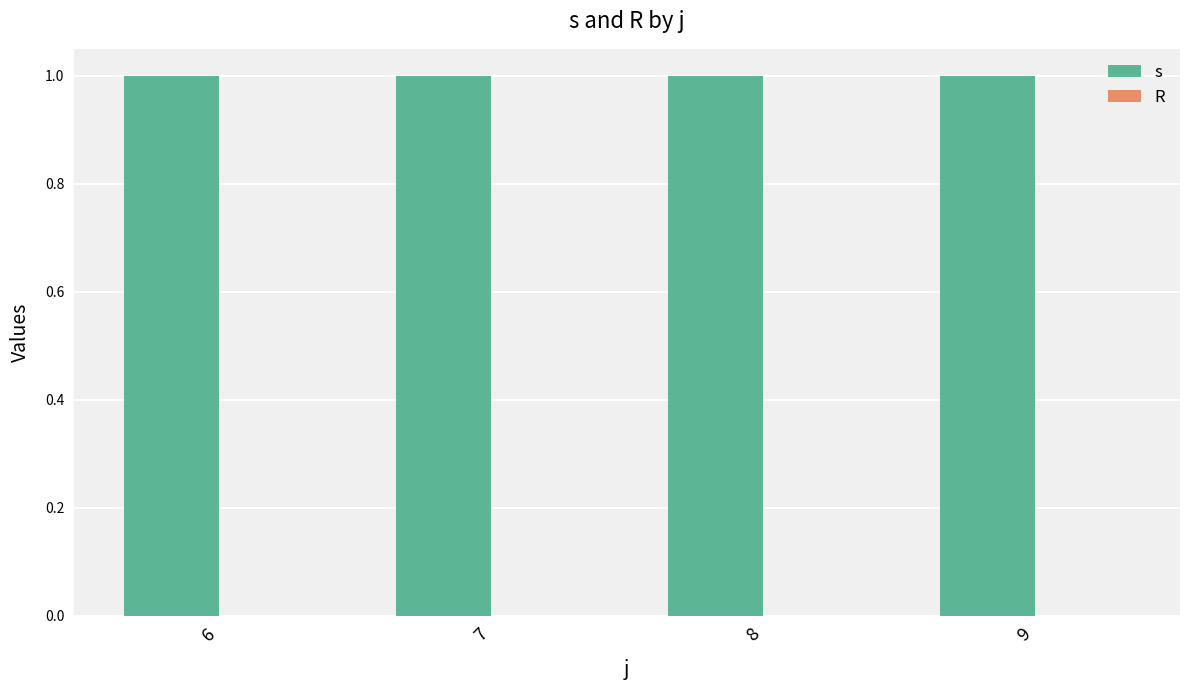

At 6, list the series in order from smallest to largest.

R, s